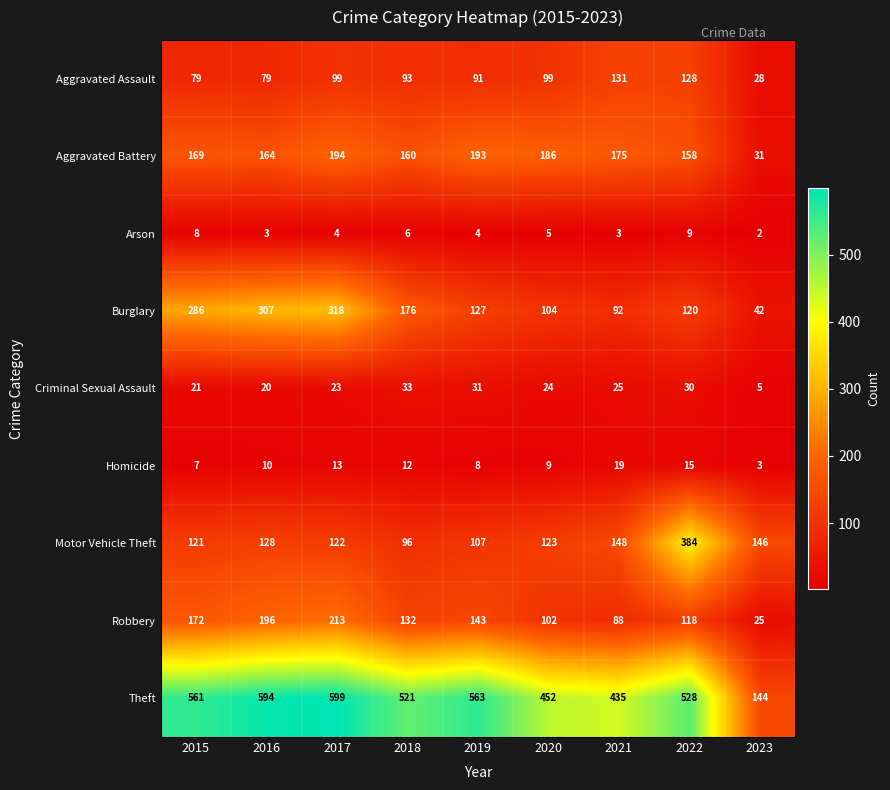

Where does the Arson series first go above 4?

2015